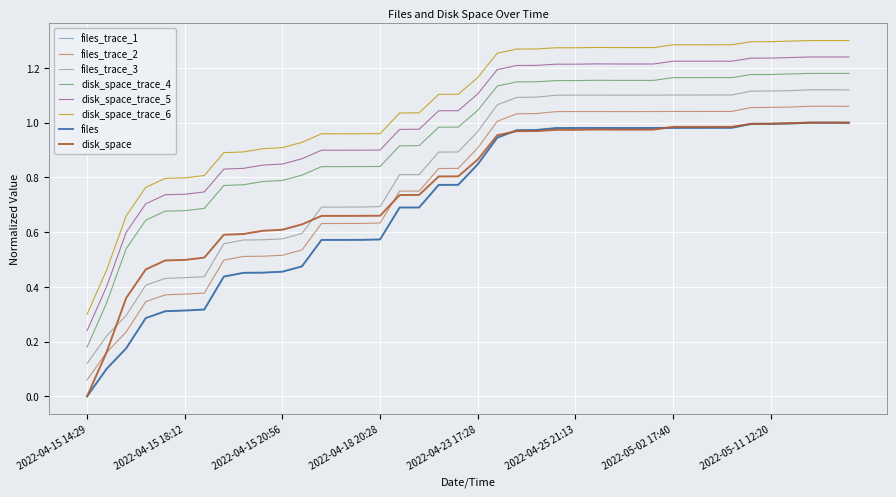

Does the chart have visible grid lines?

Yes